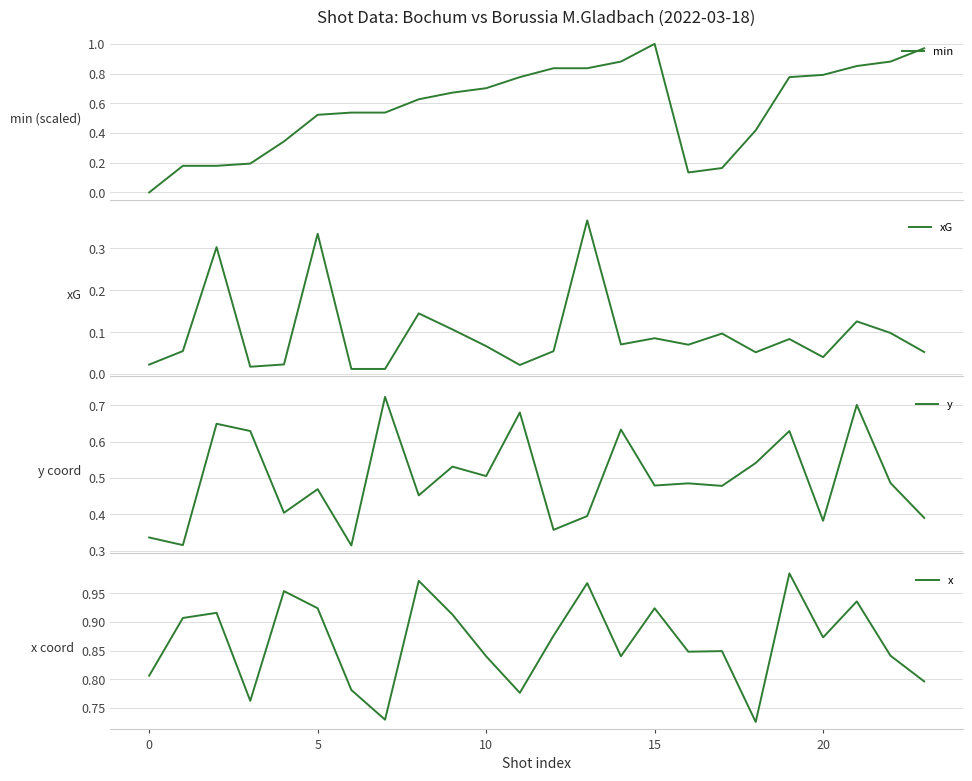

Which series has the largest total across all categories?

x